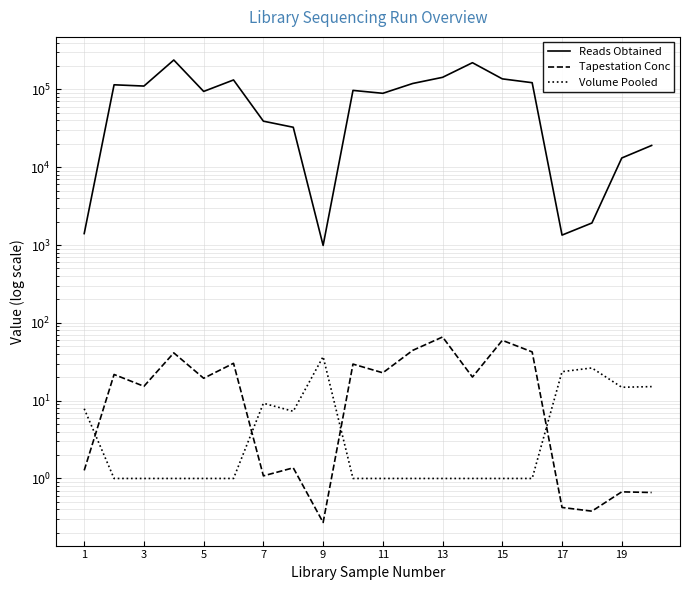

Which series has the largest range (max minus min)?

Reads Obtained